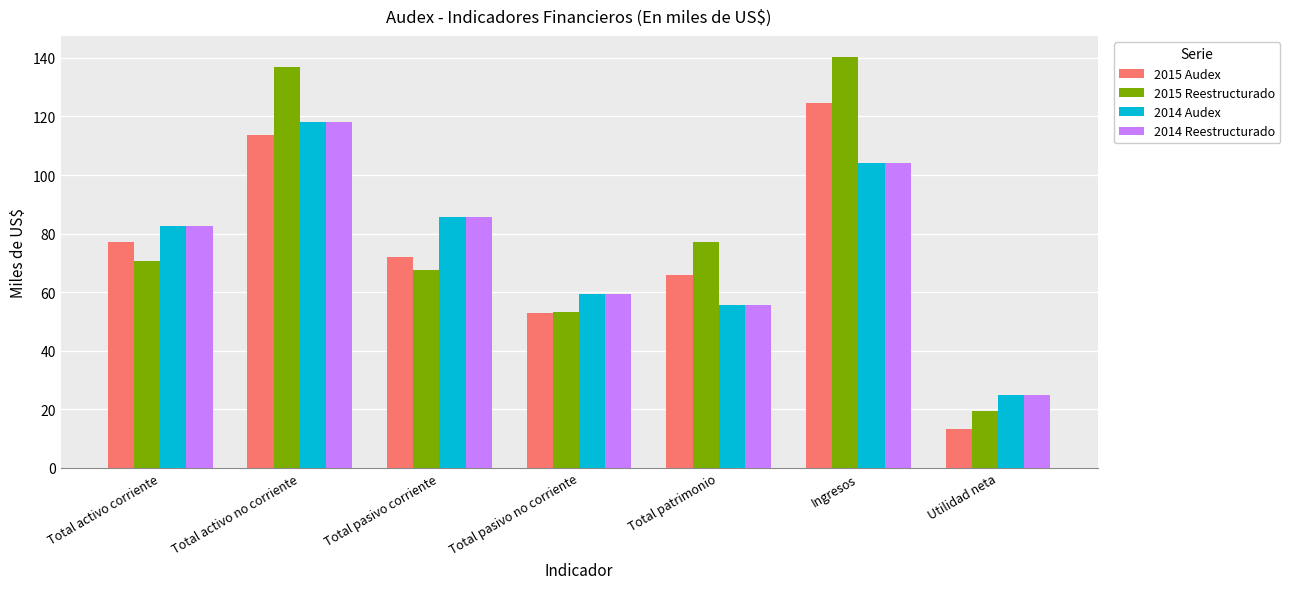

Rank the categories by 2014 Reestructurado value from lowest to highest.

Utilidad neta, Total patrimonio, Total pasivo no corriente, Total activo corriente, Total pasivo corriente, Ingresos, Total activo no corriente